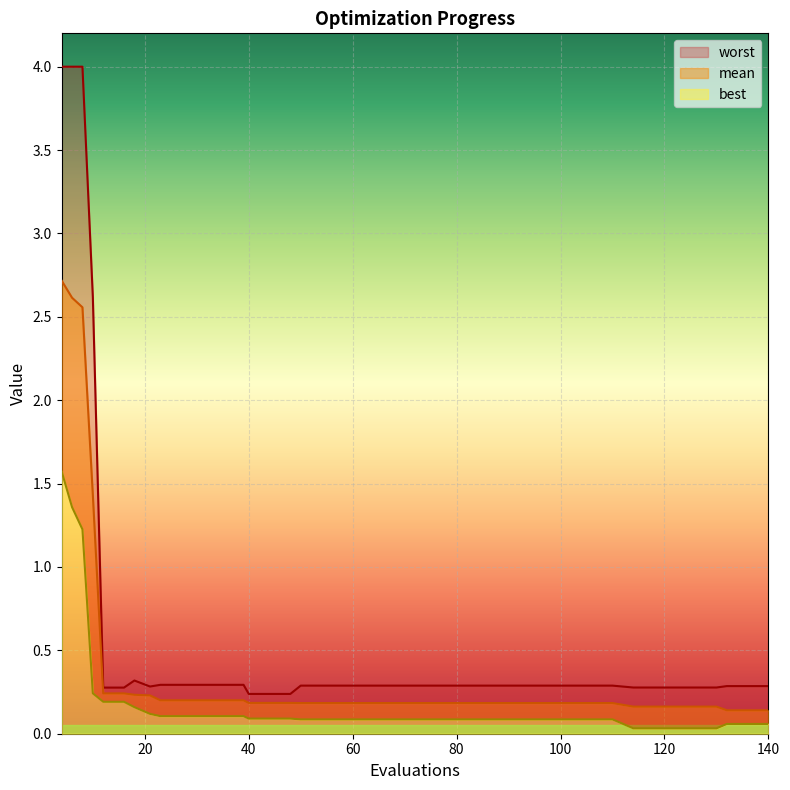

Does the chart display data point markers on the line(s)?

No